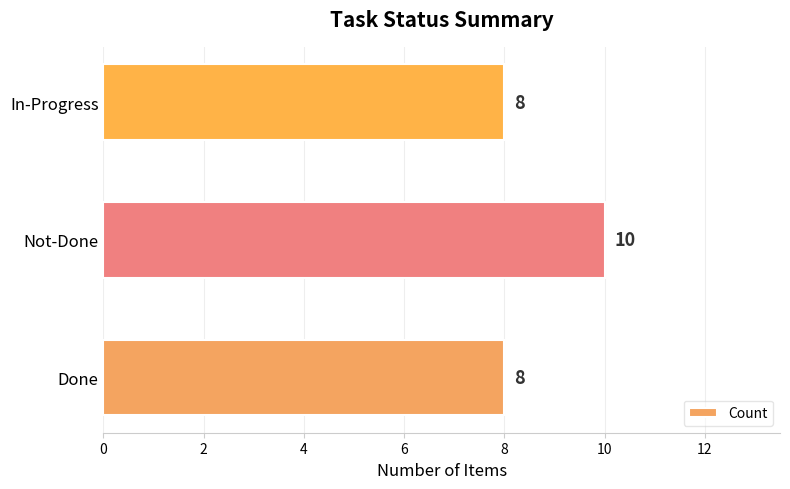

What is the sum of all values?

26